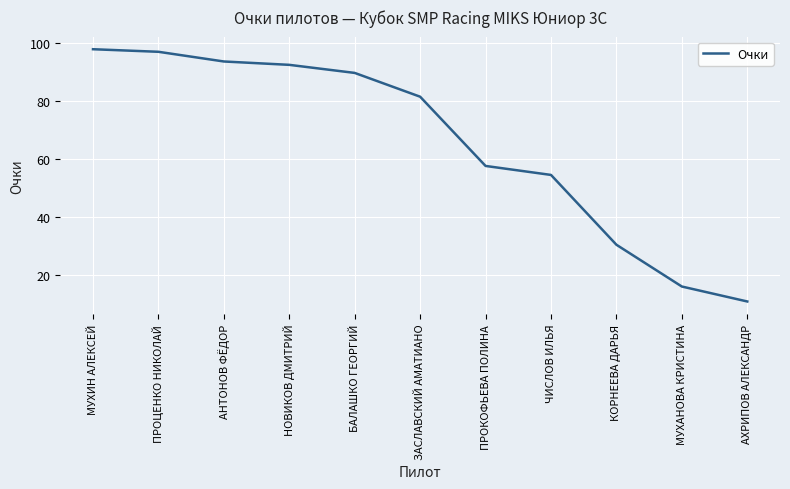

Does the chart display data point markers on the line(s)?

No